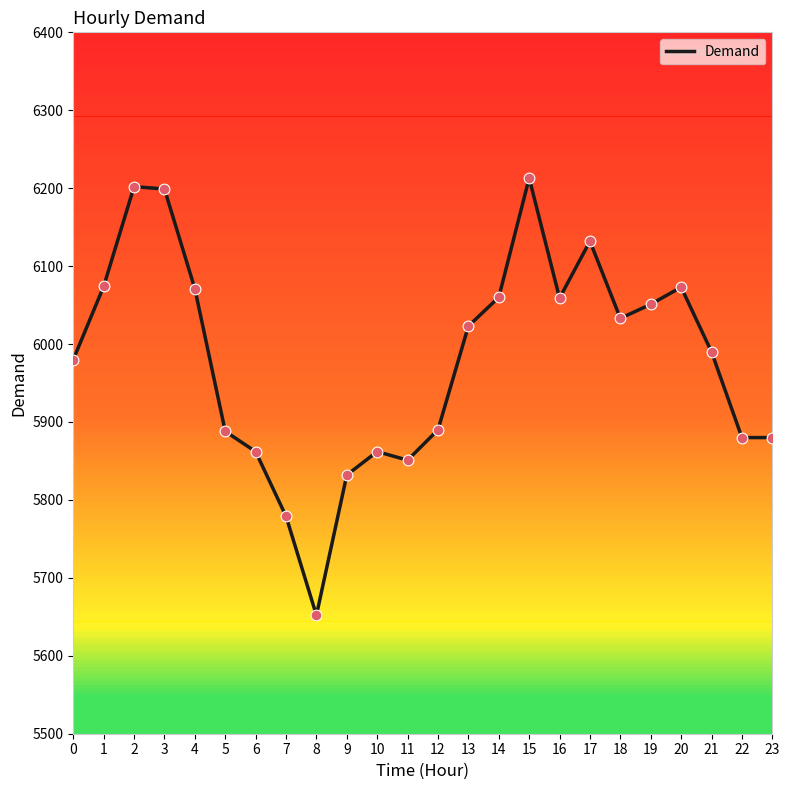

Between 12 and 9, which is larger?

12